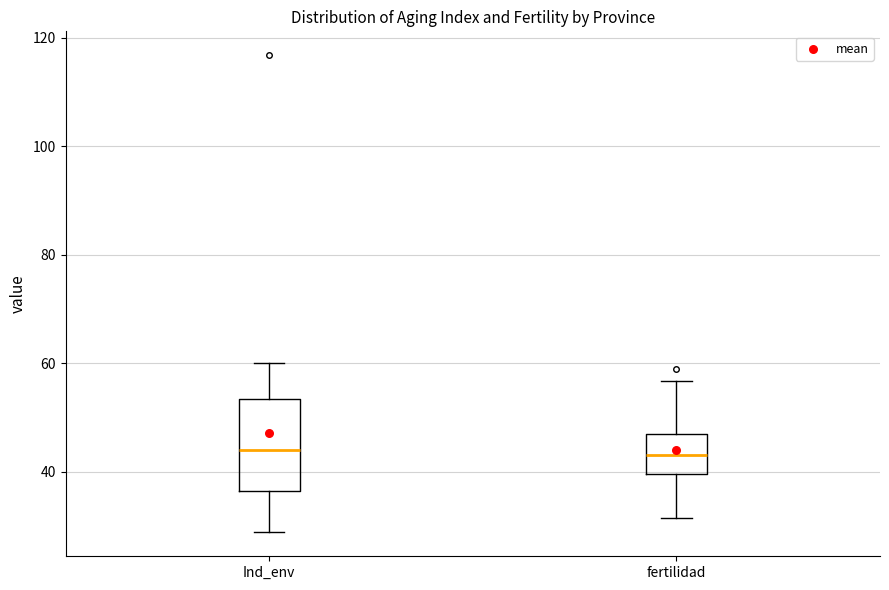

Comparing the boxes themselves (not the whiskers), which one is the tallest?

Ind_env